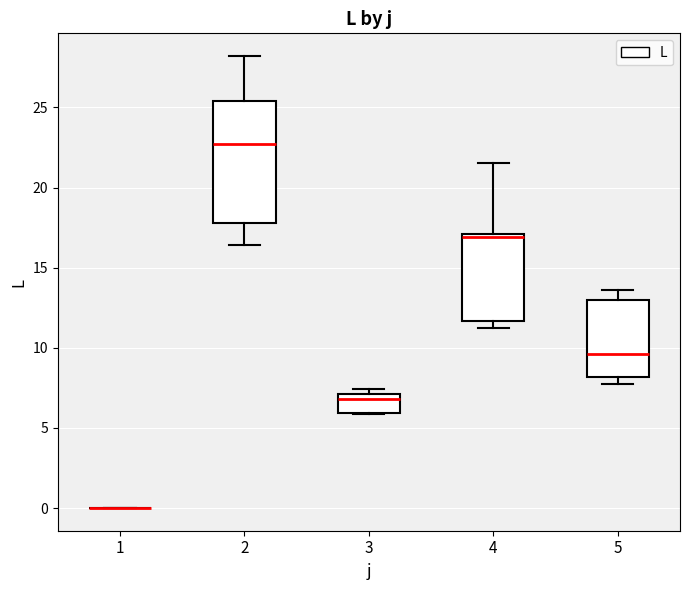

Where is the lower edge of the box at x = 4 on the y-axis? The values are not printed on the chart, so give them approximately, as read against the axis.

11.5